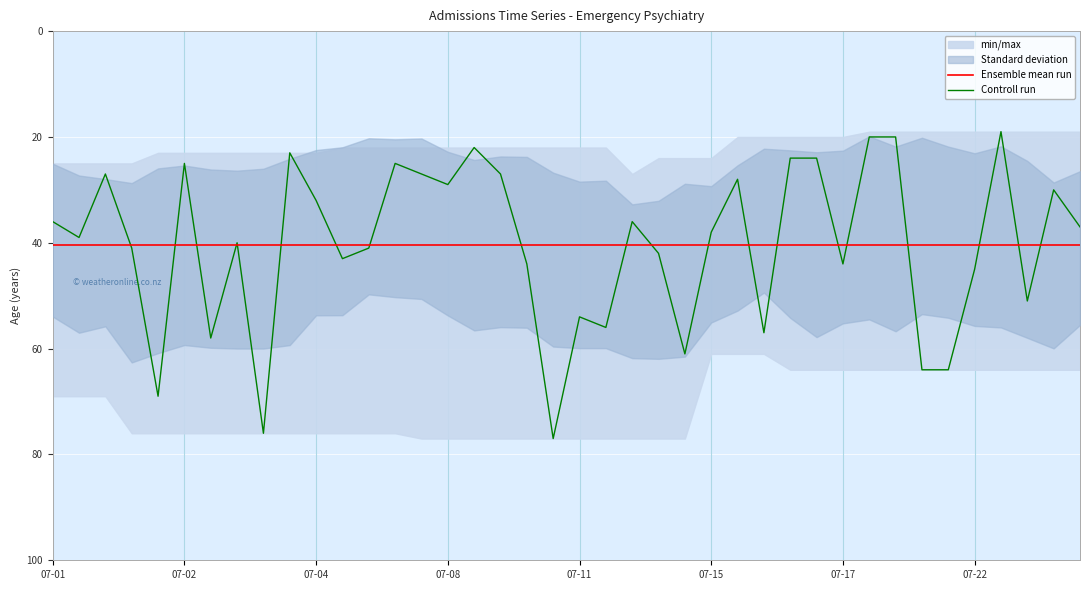

The value of Ensemble mean run at 32 is 64.0. True or false?

False